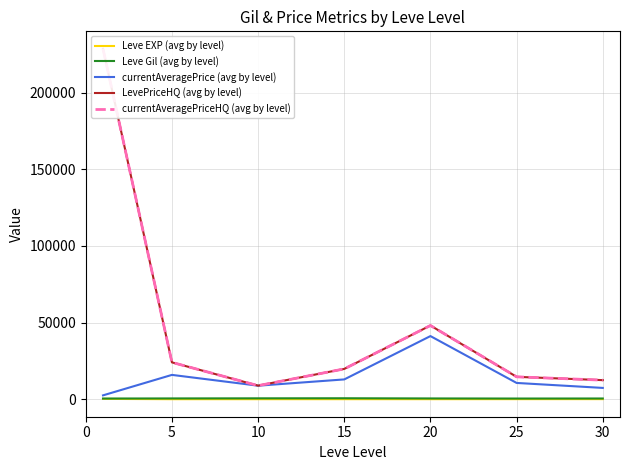

Where is the first local minimum for currentAveragePriceHQ (avg by level)?

10